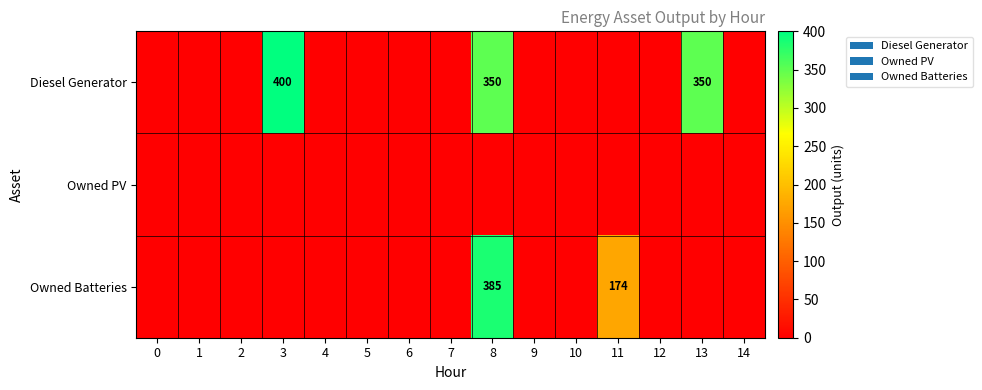

The Diesel Generator series shows 0 at 9. True or false?

True